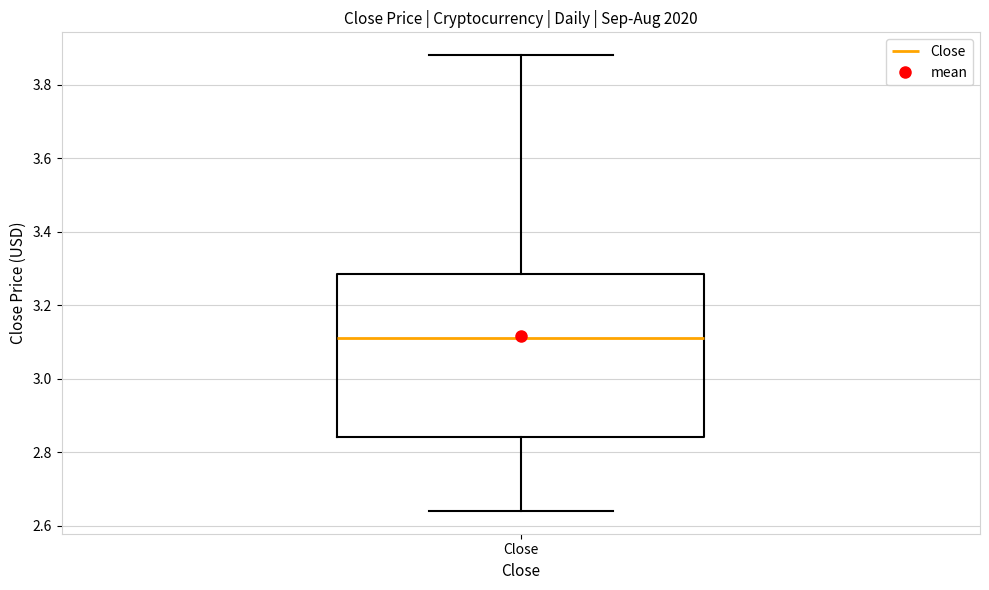

Transcribe this box plot: give where the median line is, the range the box spans, and where the two whiskers end, as read against the y-axis. The values are not printed on the chart, so give them approximately, as read against the axis.

median 3.12, box 2.84 to 3.28, whiskers 2.64 to 3.88